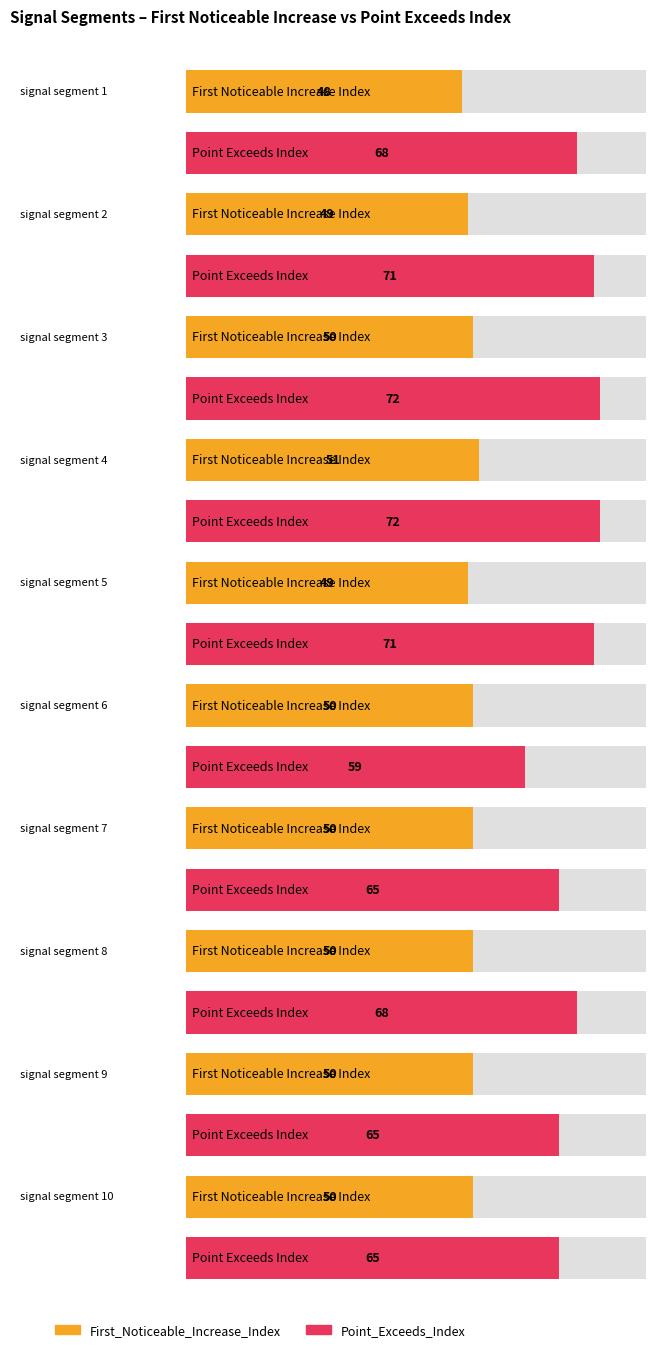

What is the spread (max minus min) of values at signal segment 2?

22